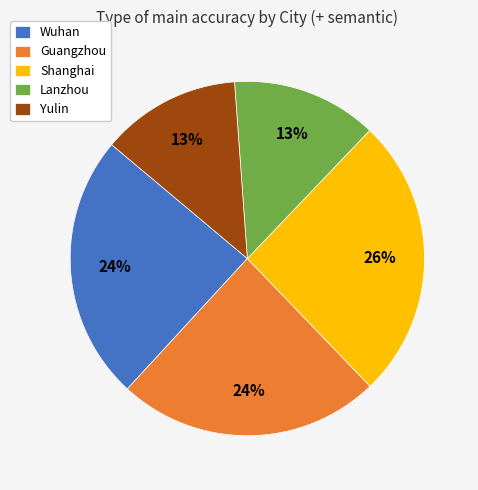

True or false: Yulin accounts for 27% of the total.

False